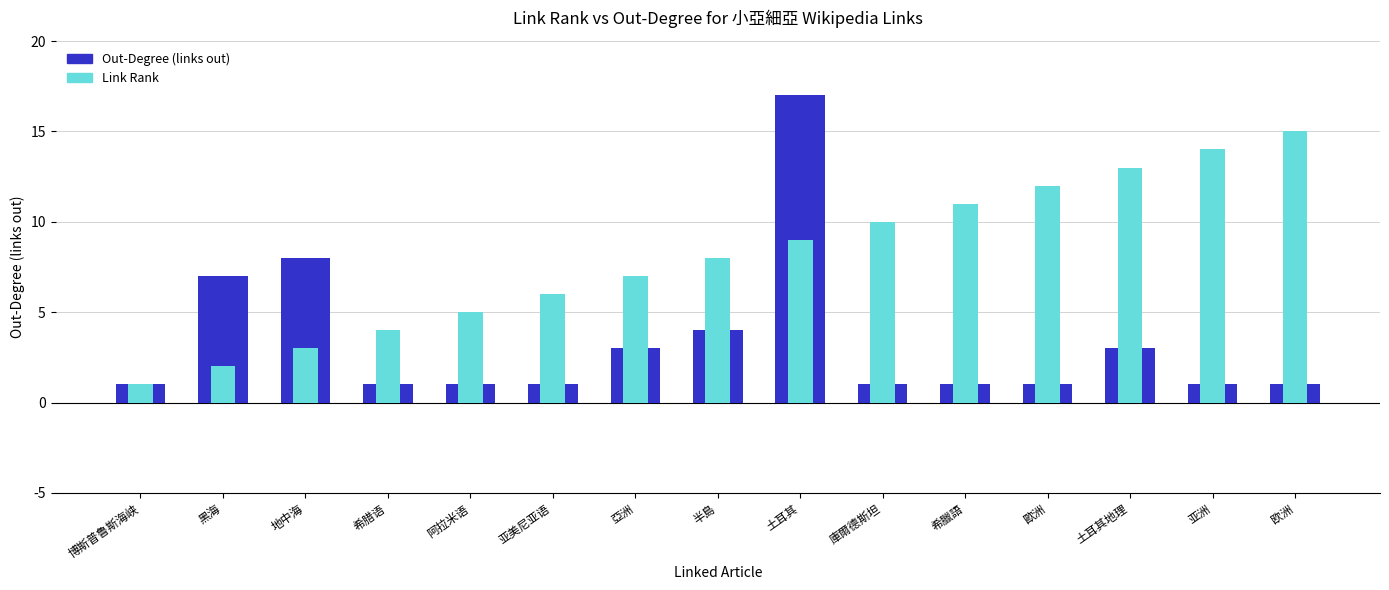

At which category is the sum across all series the highest?

土耳其